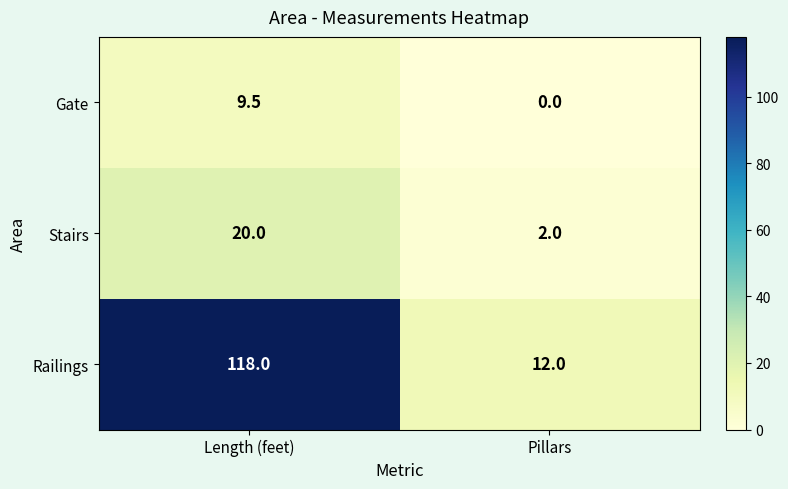

Which series changed the most between Length (feet) and Pillars?

Railings